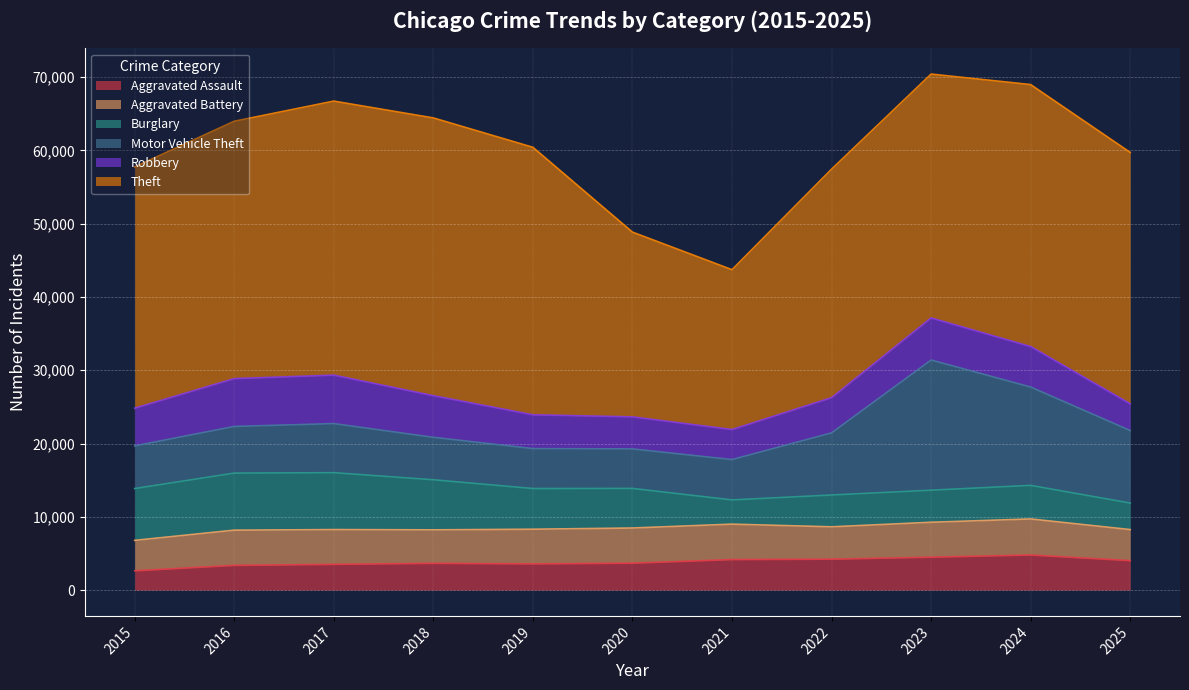

Between 2024 and 2015, which is larger?

2024